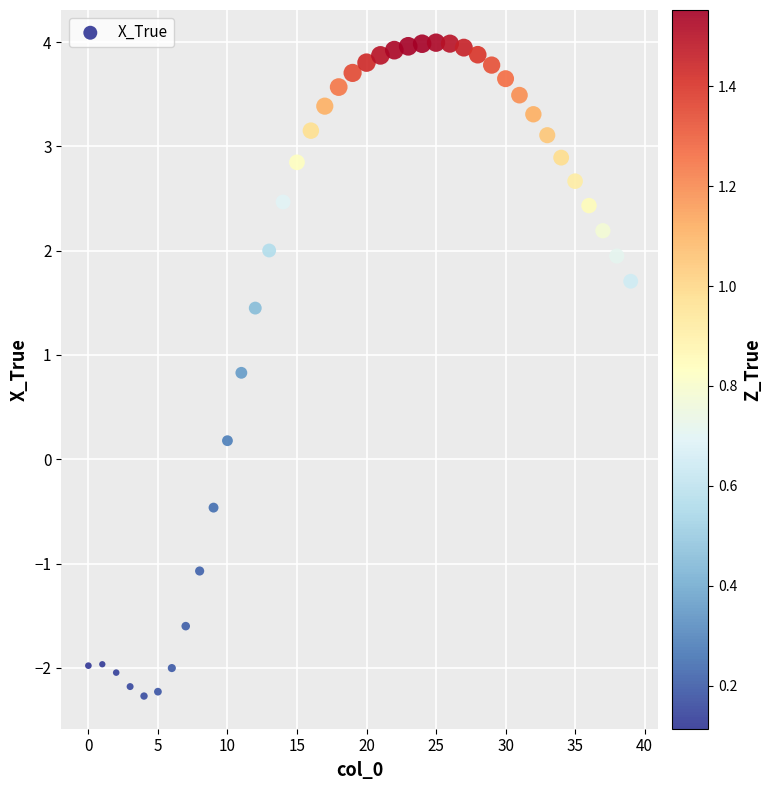

What is the range of Y values (max minus min)?

6.3